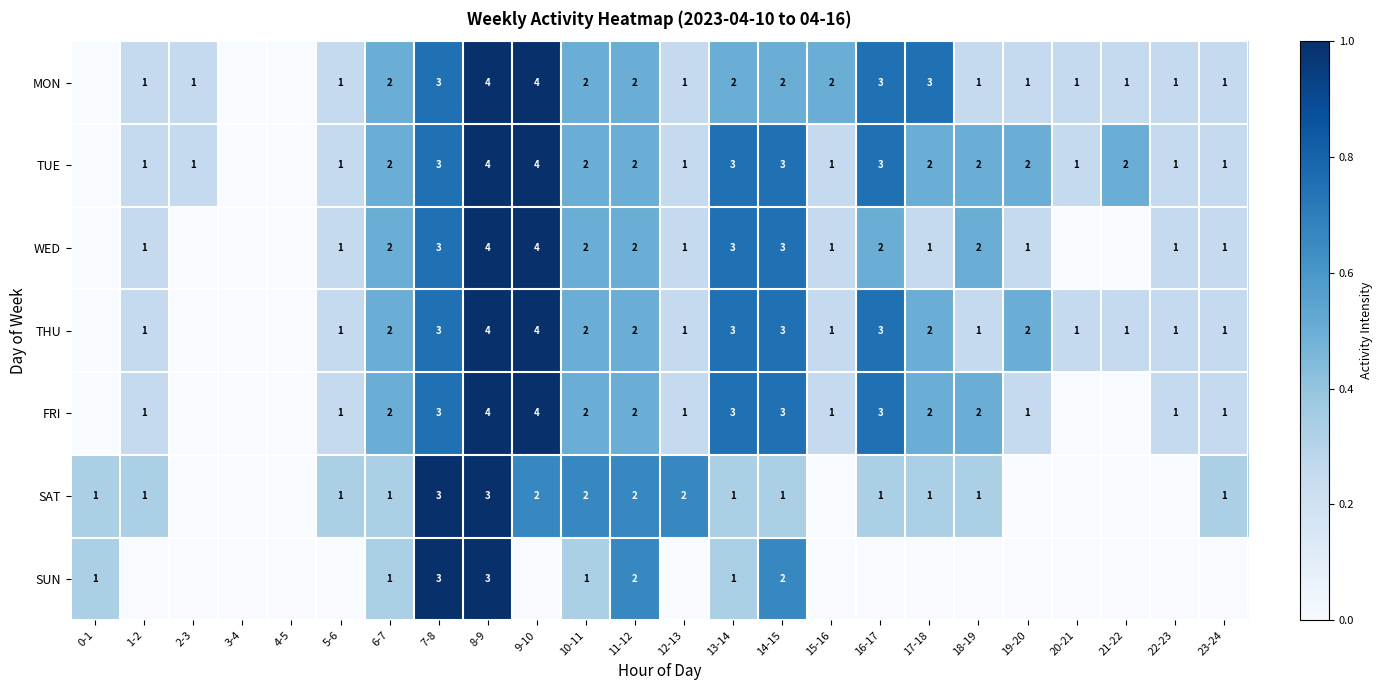

True or false: TUE has a value of 5 at 13-14.

False